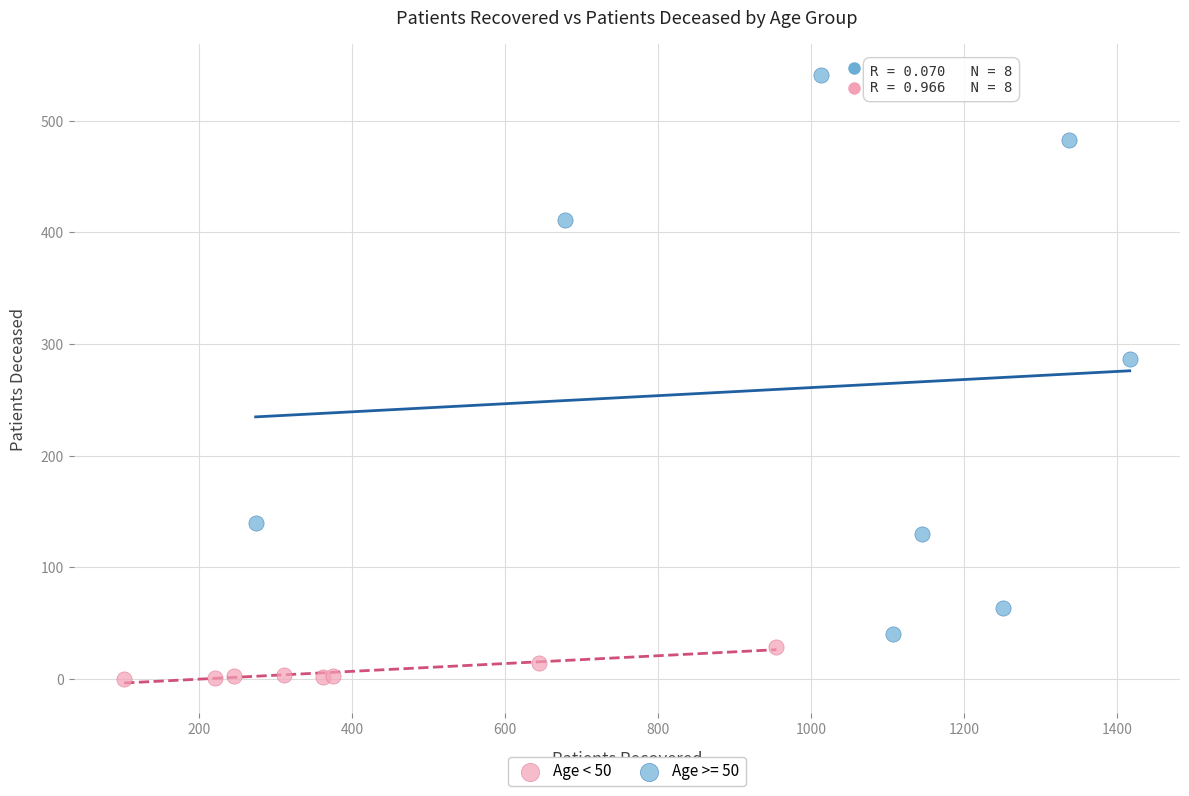

Which series reaches the minimum Y coordinate?

Age < 50